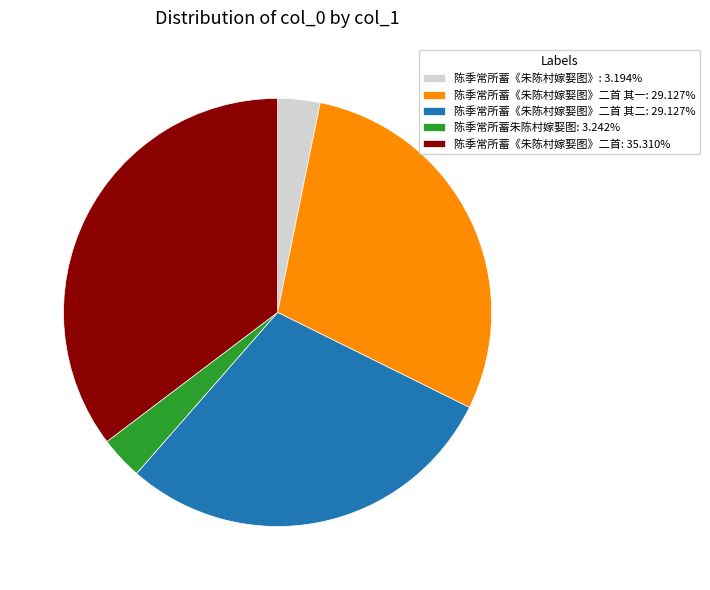

Is the sum of 陈季常所蓄《朱陈村嫁娶图》二首 其一: 29.127% and 陈季常所蓄朱陈村嫁娶图: 3.242% greater than half?

No